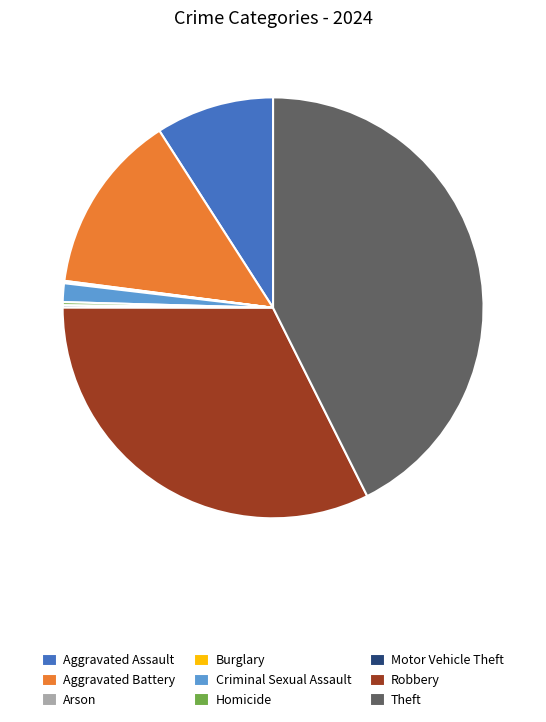

Is there any slice that represents more than half of the pie?

No